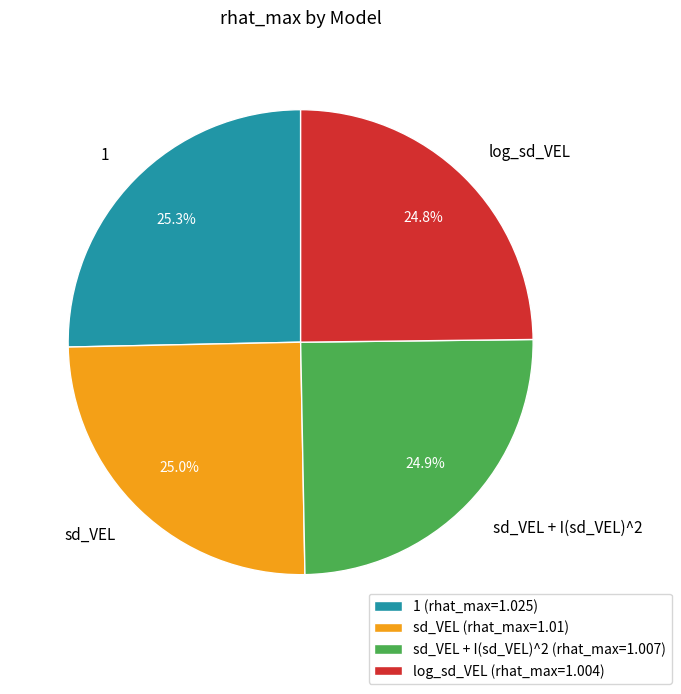

To the nearest percent, what is the average slice percentage?

25%